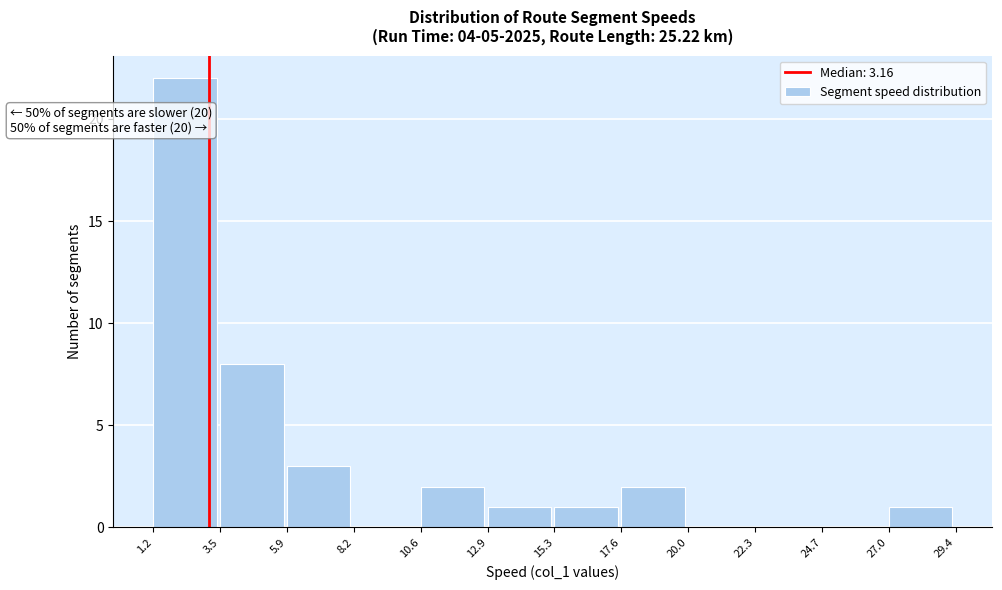

Which range on the x-axis has the tallest bar?

1.2 to 3.5